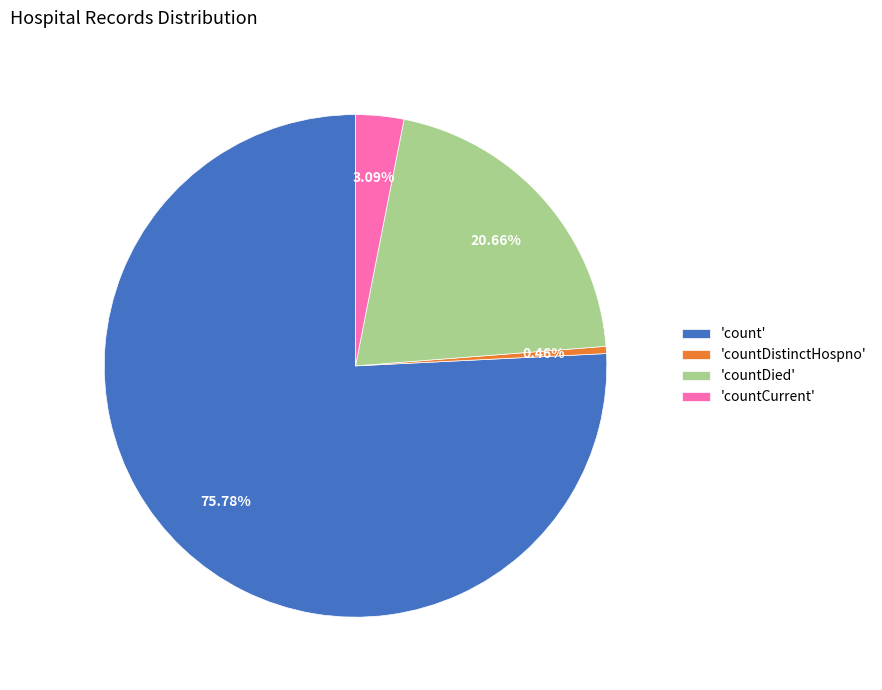

Do 'countDistinctHospno' and 'countCurrent' together represent more than half of the pie?

No